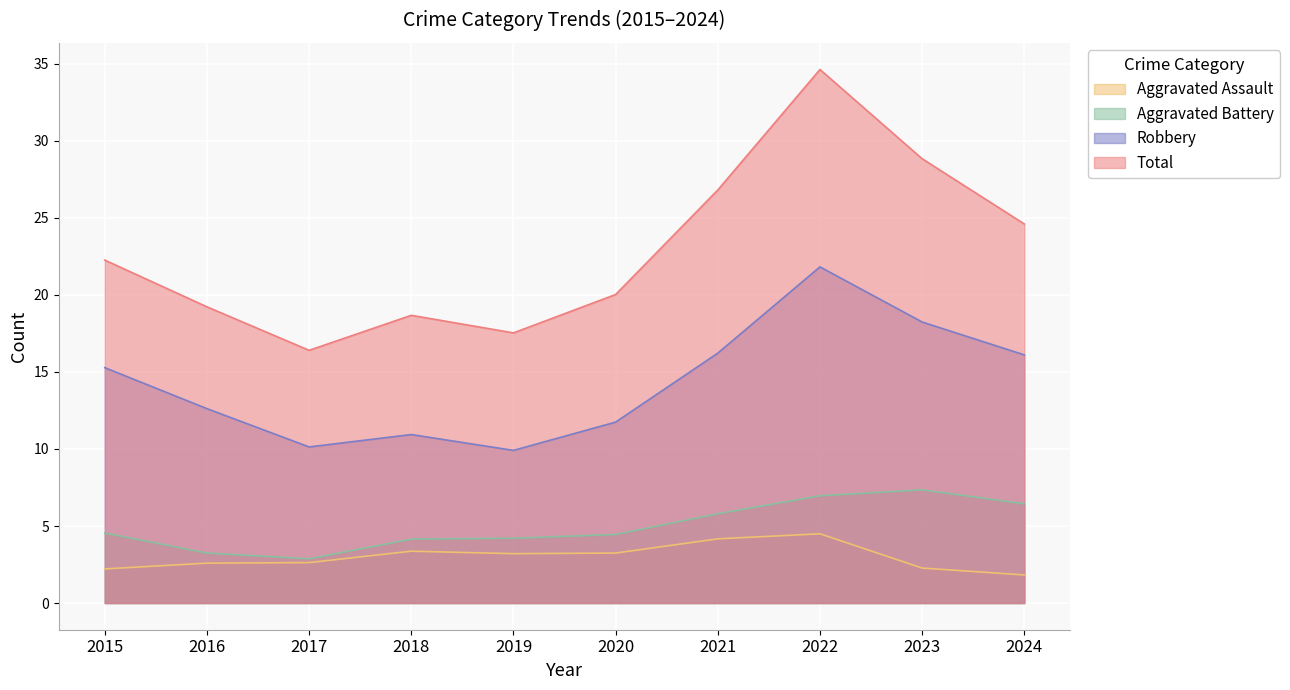

Between 2018 and 2023, which series saw the biggest shift?

Total